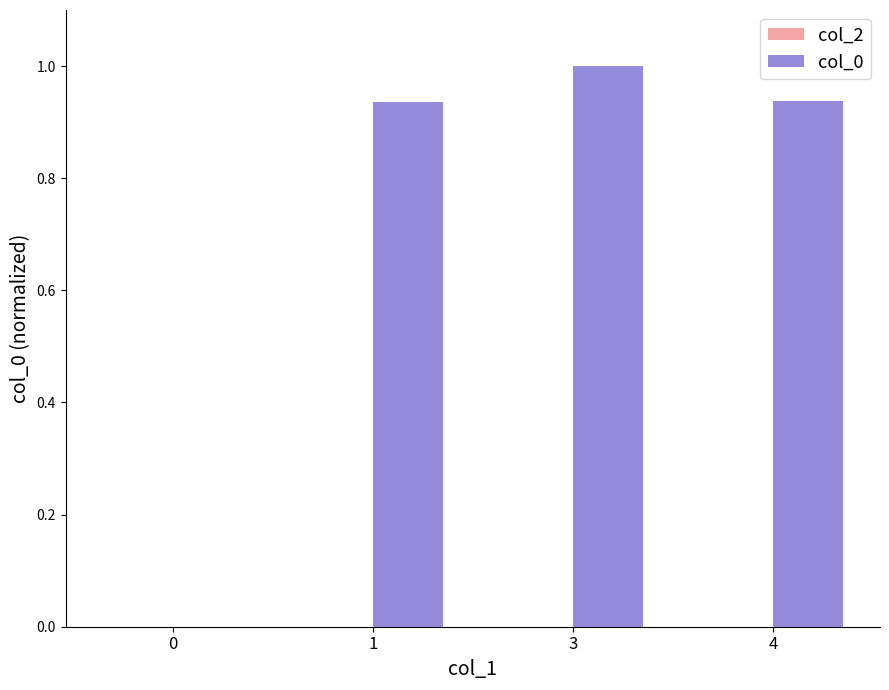

True or false: the data shows 0.2 at 4.

False